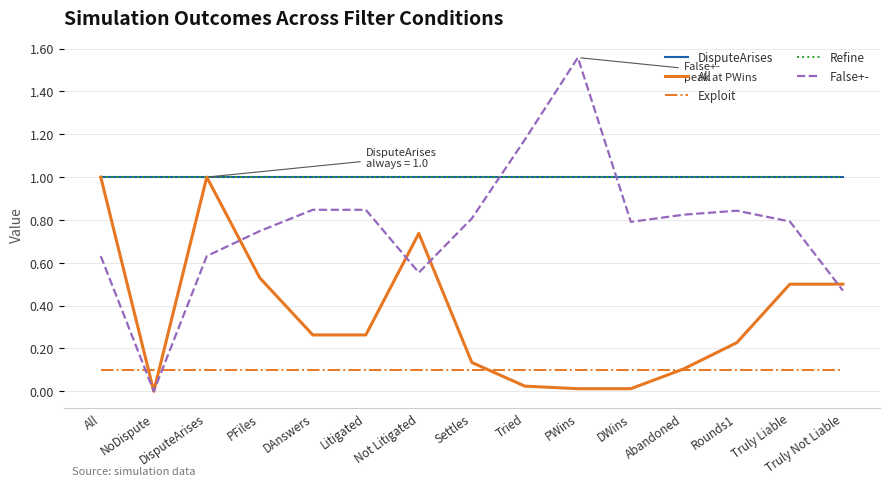

How many intersections are there between DisputeArises and False+-?

2